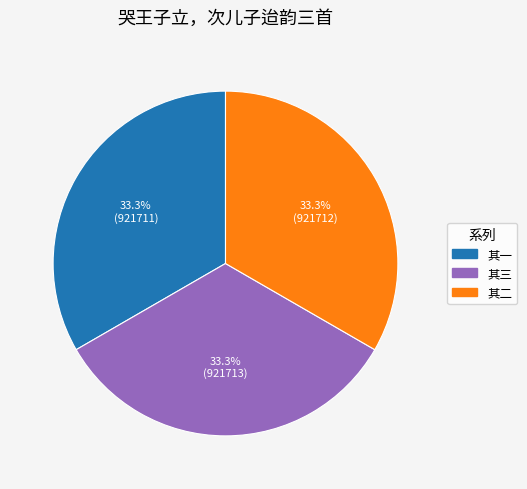

Is there a majority slice in this chart?

No